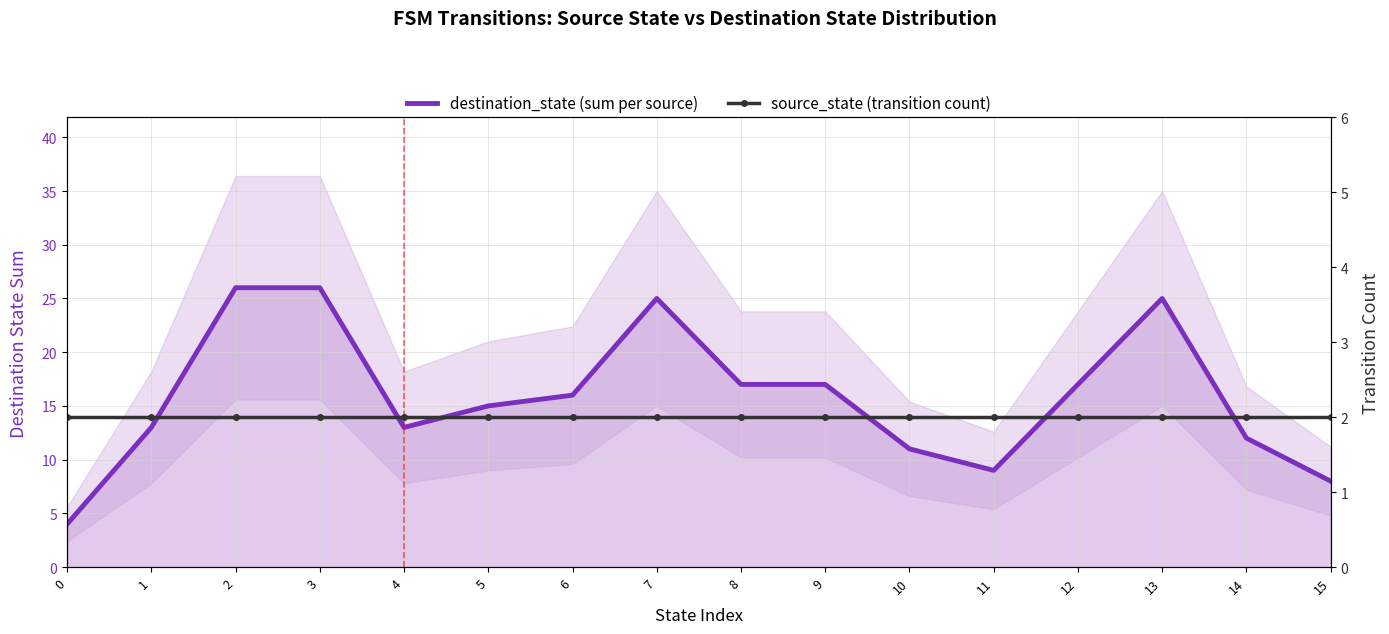

Where does the destination_state (sum per source) series first go above 16?

2